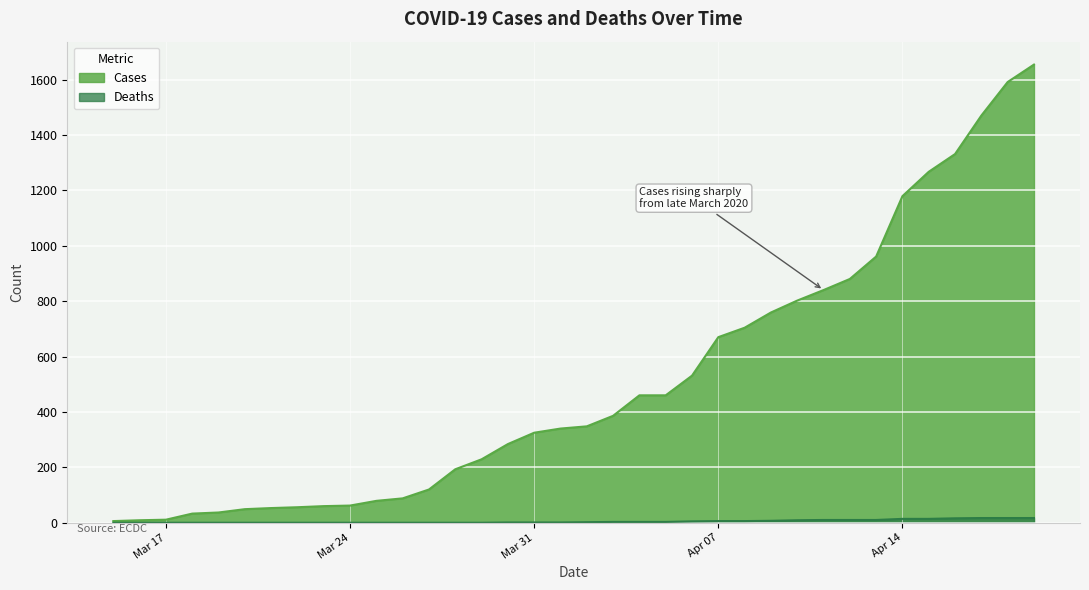

True or false: Cases and Deaths intersect in this chart.

False